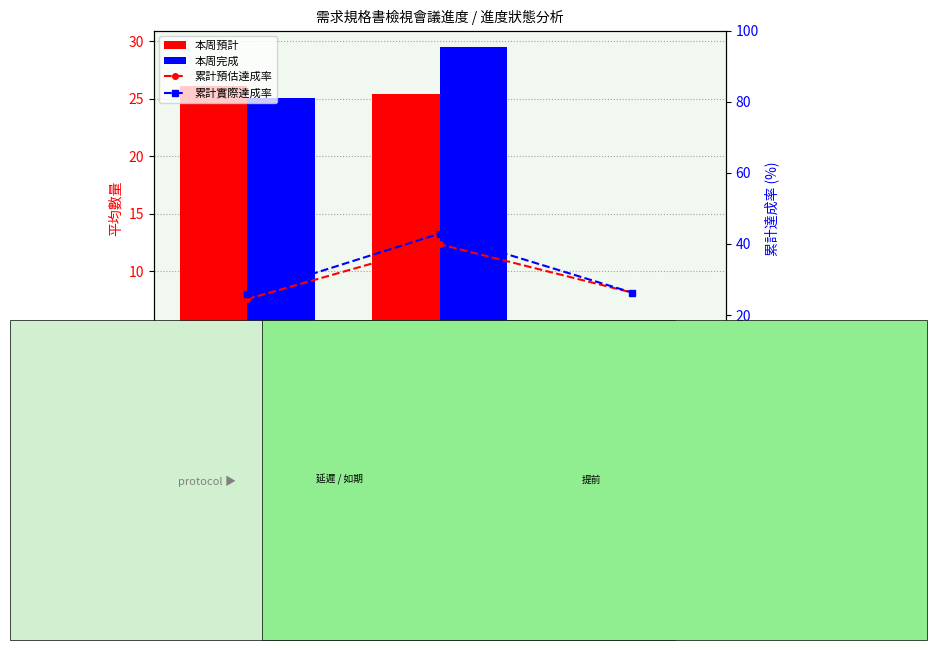

Which series has the largest total across all categories?

累計實際達成率